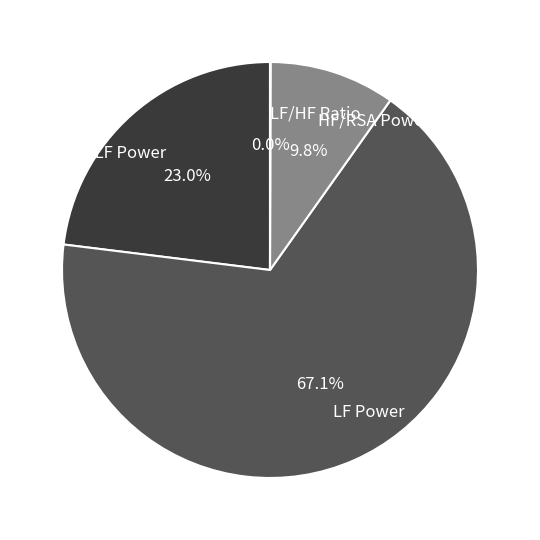

Which slice represents more than half of the pie?

LF Power